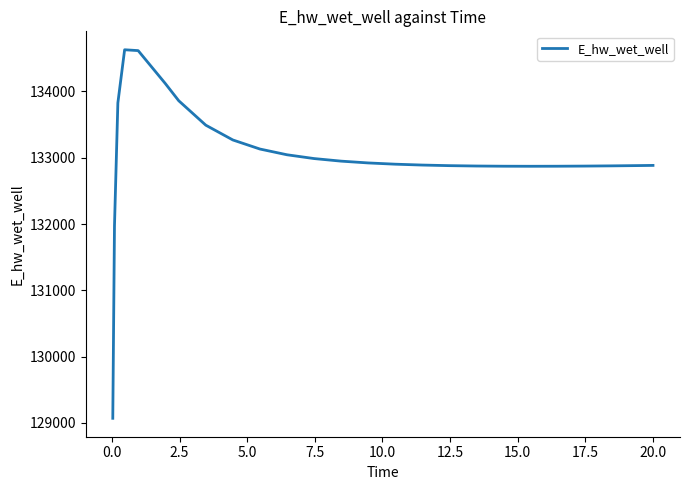

What is the maximum value shown in the chart?

134628.0